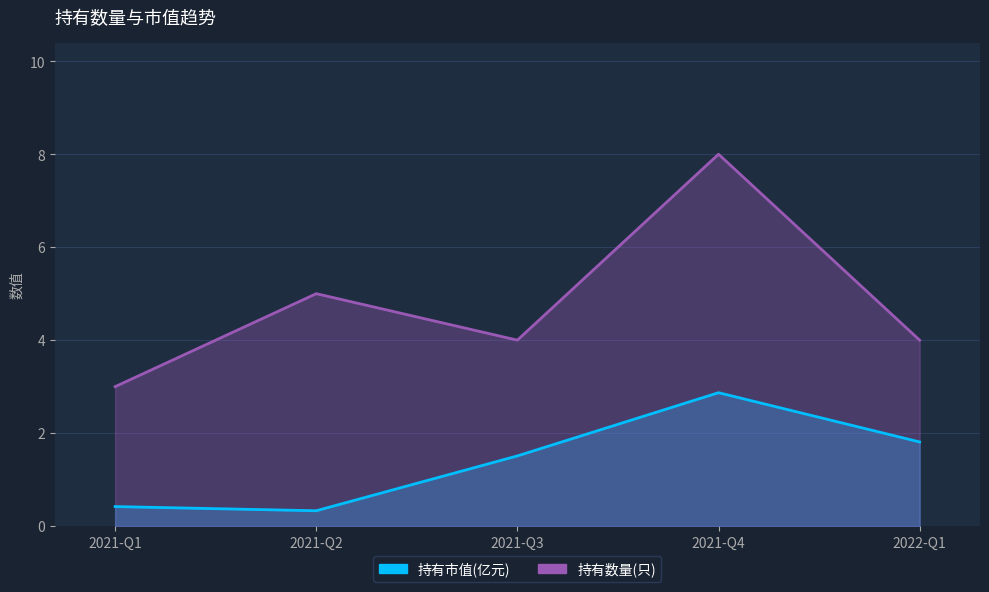

Is the value of 持有数量(只) at 2022-Q1 greater than the value of 持有市值(亿元) at 2021-Q1?

Yes